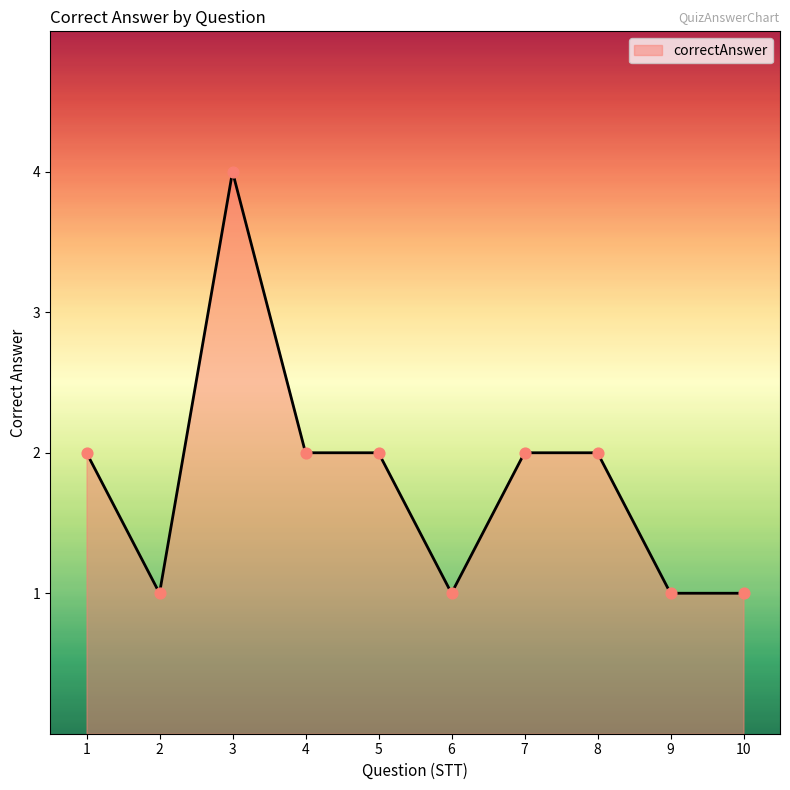

What is the ratio of the value at 3 to the value at 8?

2.0